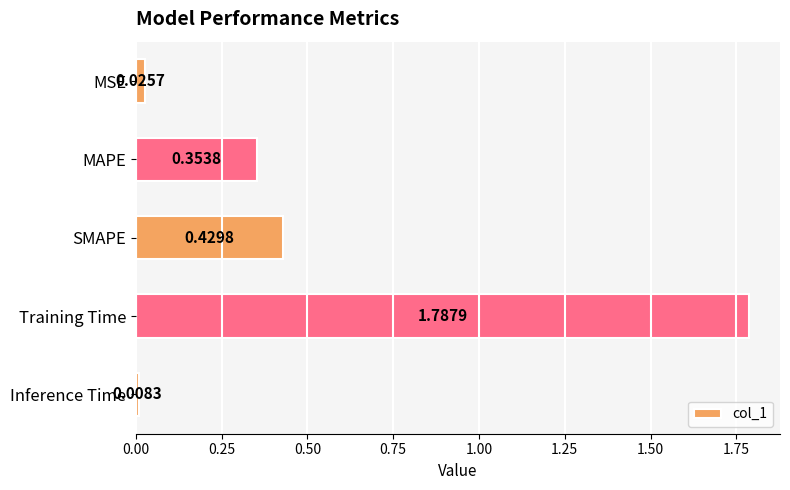

What is the change in value from MSE to Training Time?

+1.8